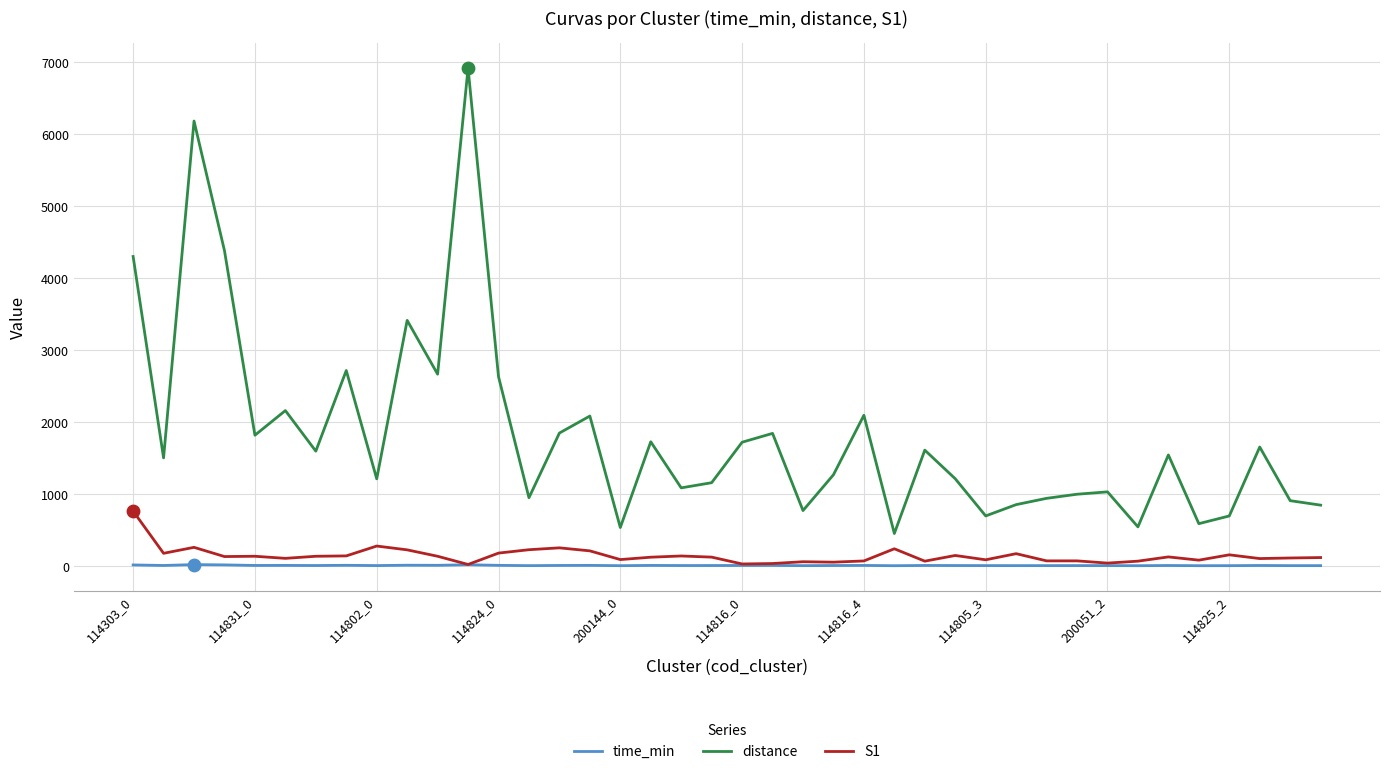

Which series has the largest total across all categories?

distance